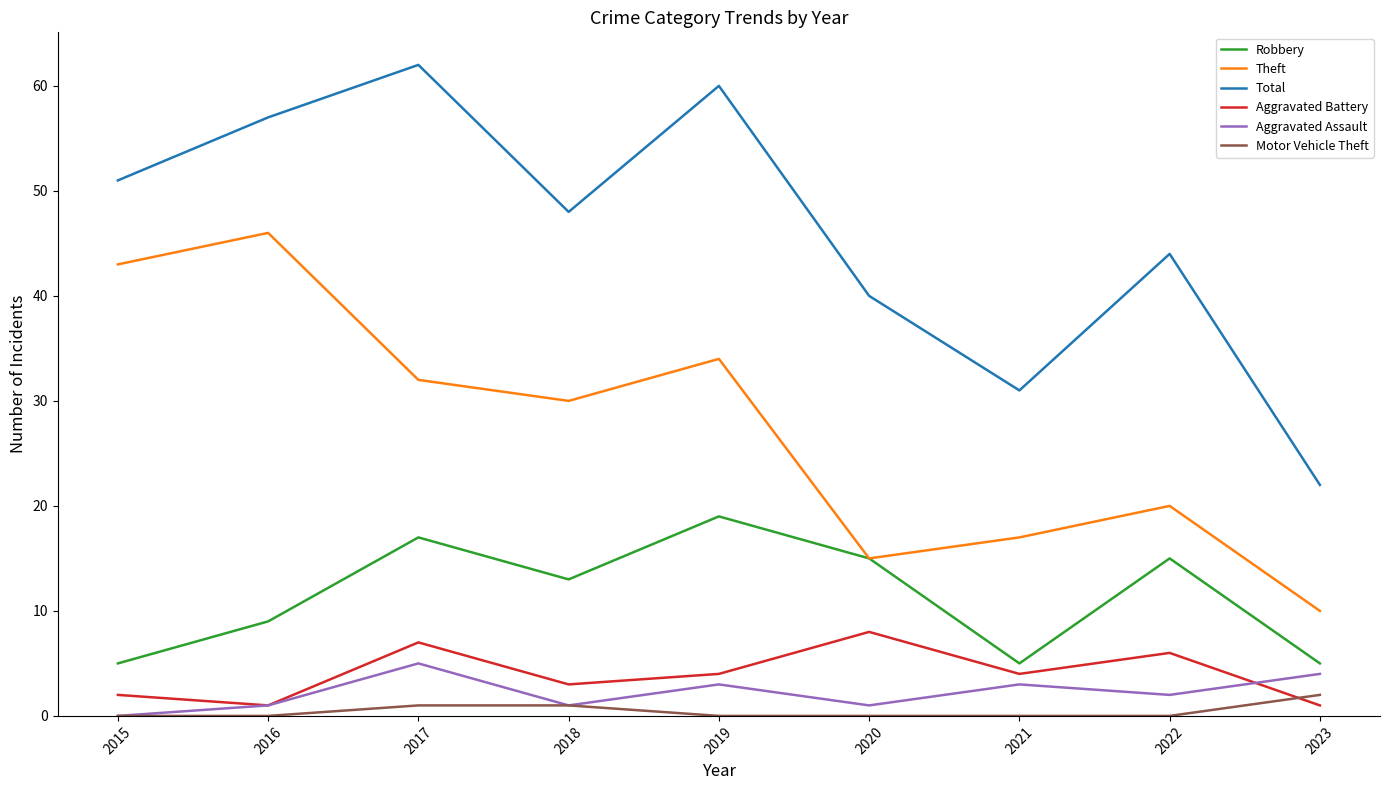

At 2021, list the series in order from smallest to largest.

Motor Vehicle Theft, Aggravated Assault, Aggravated Battery, Robbery, Theft, Total